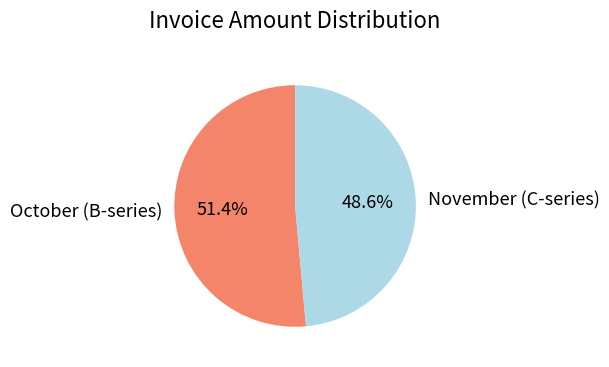

Is there a majority slice in this chart?

Yes